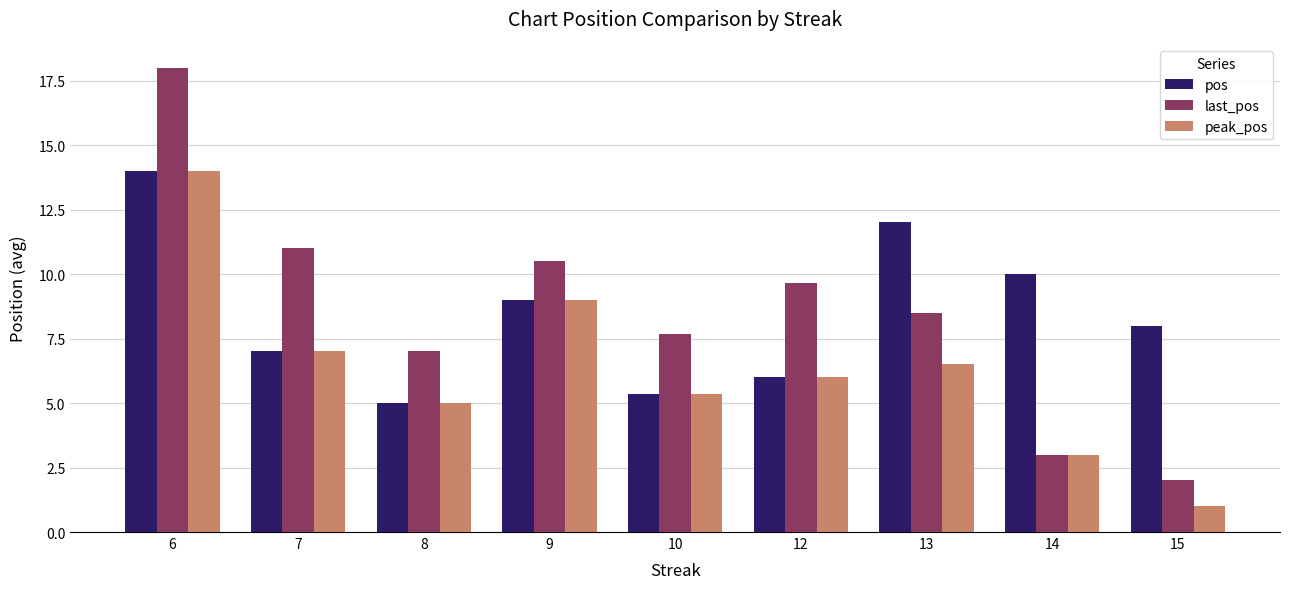

Which label corresponds to the largest value in the chart?

6